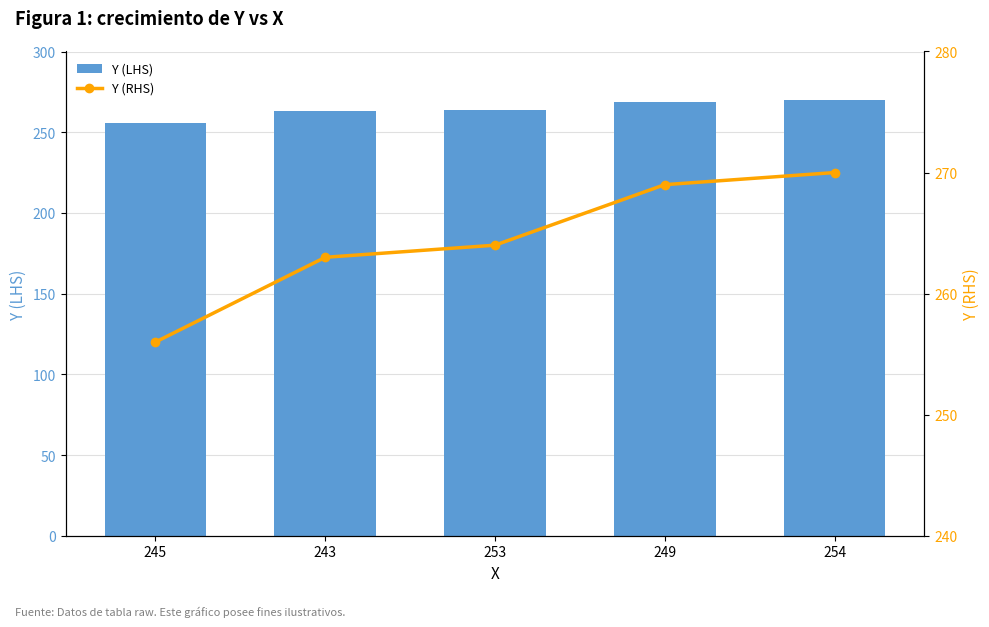

What is the average value of the Y (LHS) series?

264